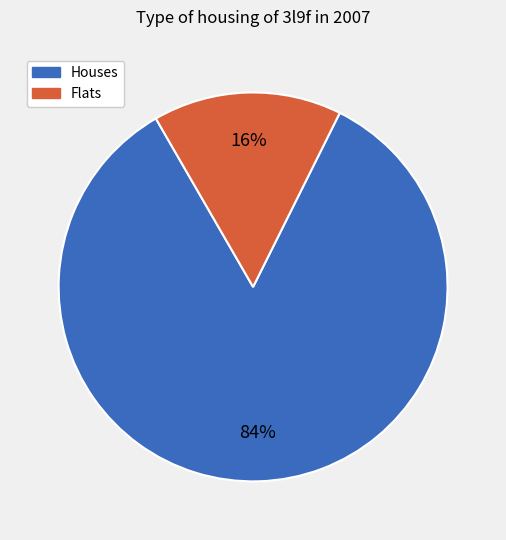

To the nearest percent, what is the average slice percentage?

50%